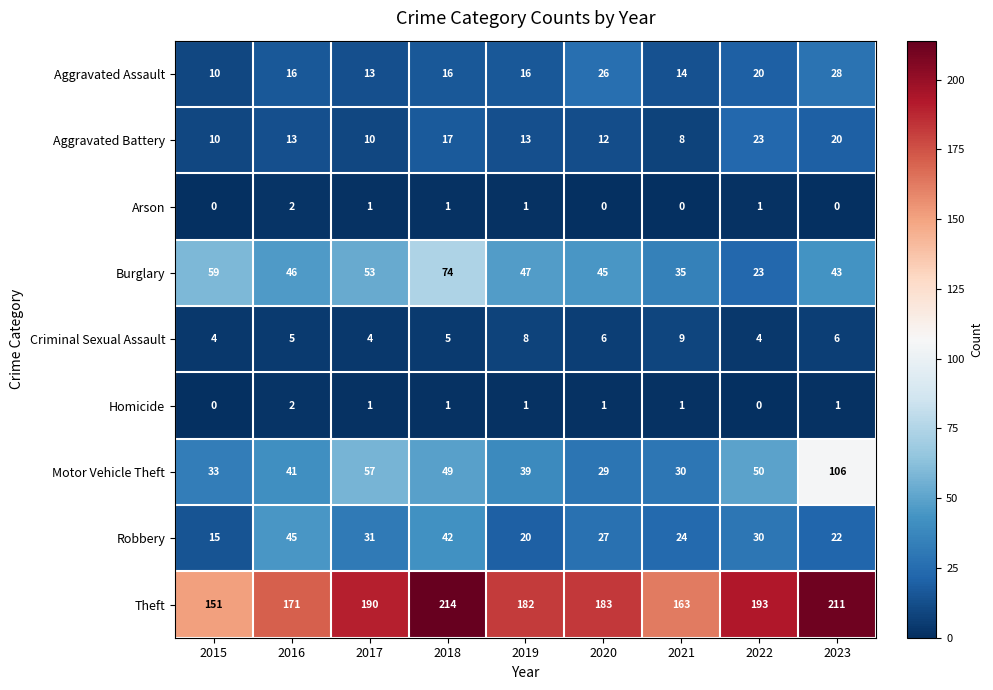

What is the sum of the Theft values at 2021 and 2023?

374